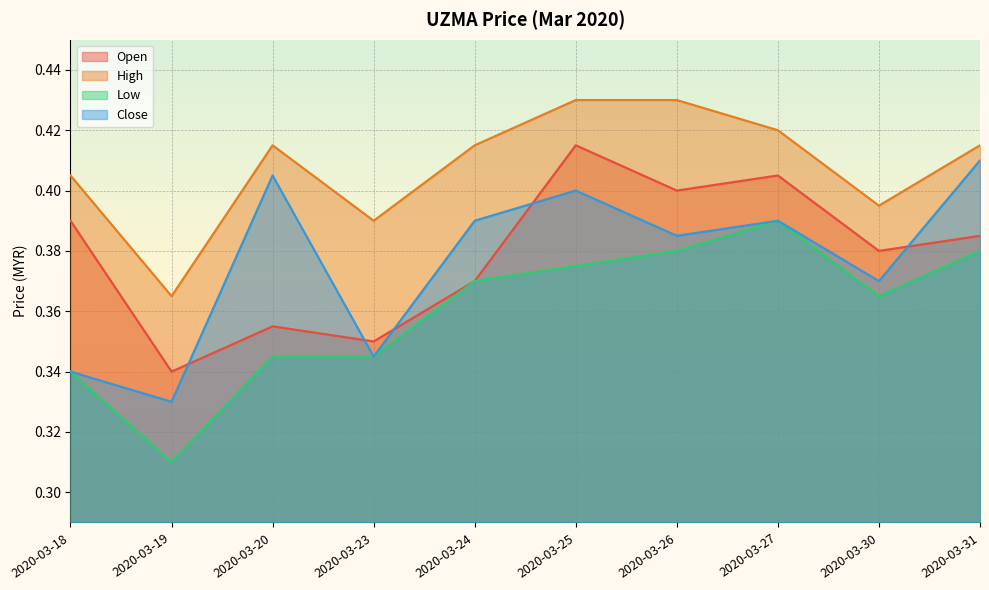

Rank the series at 2020-03-30 from lowest to highest value.

Low, Close, Open, High